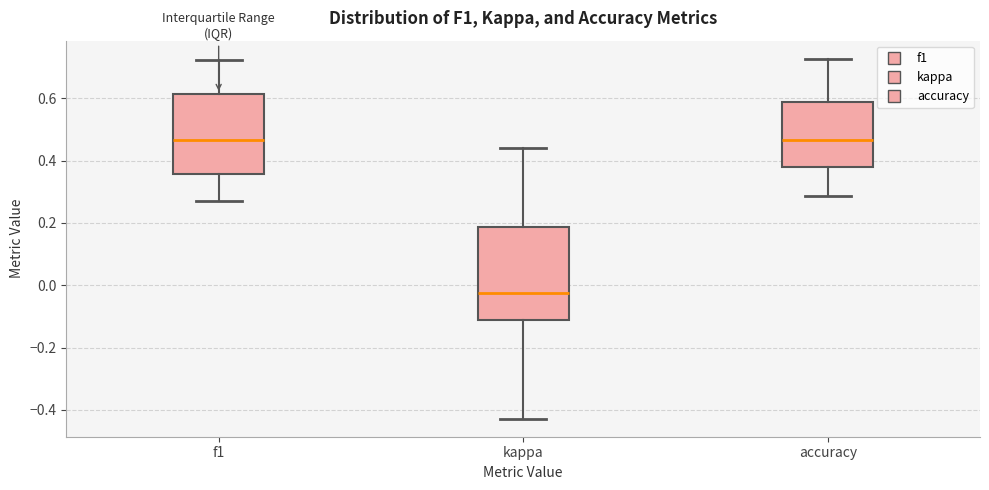

Where does the lower whisker of the box for accuracy end on the y-axis? The values are not printed on the chart, so give them approximately, as read against the axis.

0.28